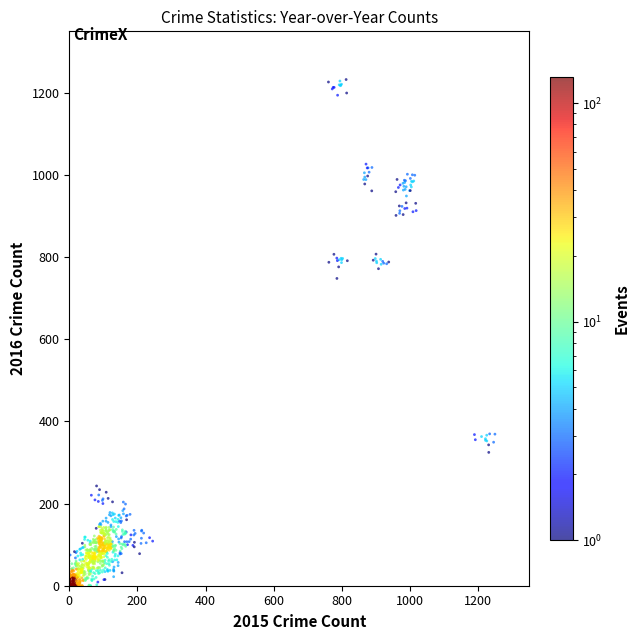

What is the range of X values (max minus min)?

1248.9